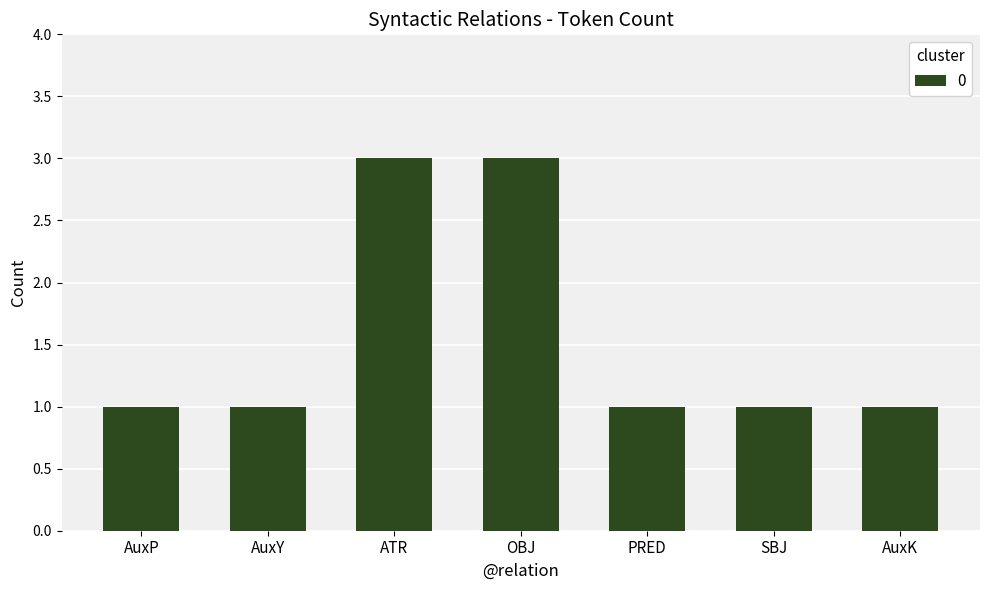

Count the number of data series in this chart.

1